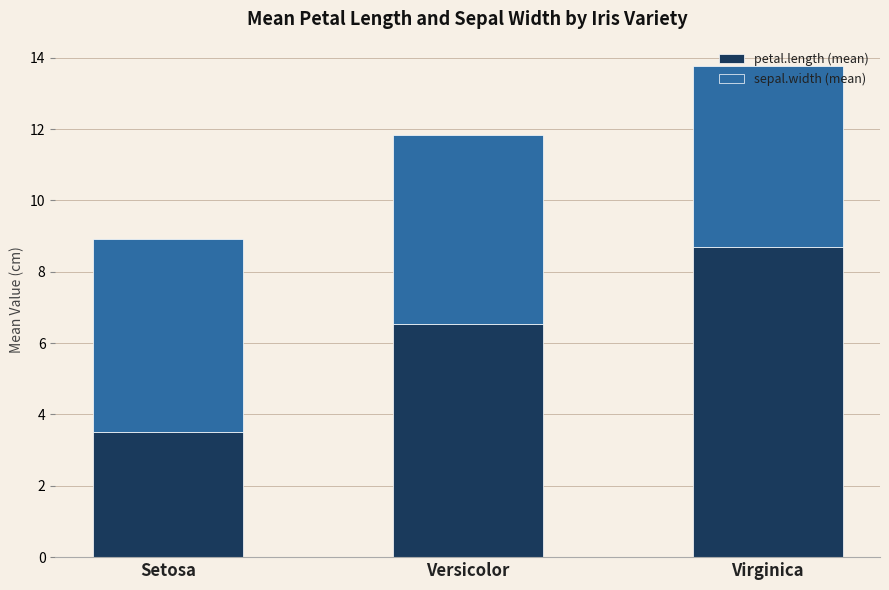

What is the total value across all series at Versicolor?

11.8